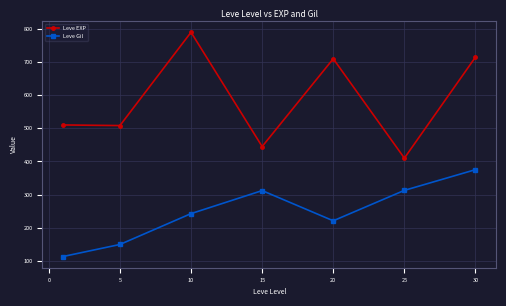

How many values in the Leve Gil series are below 242?

3